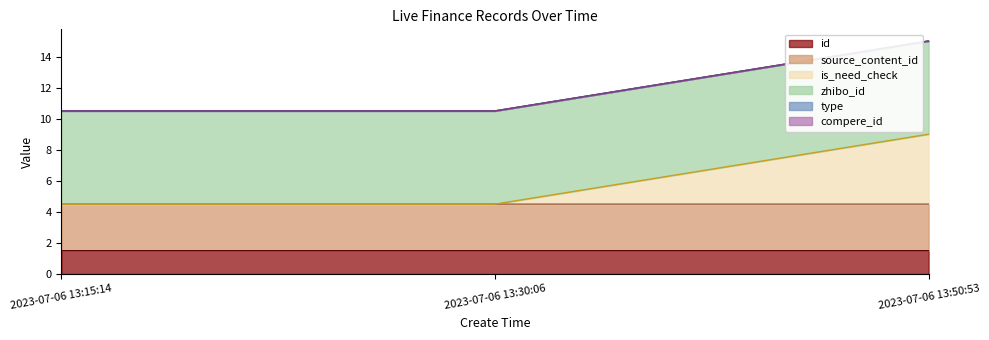

Does the chart display data point markers on the line(s)?

No